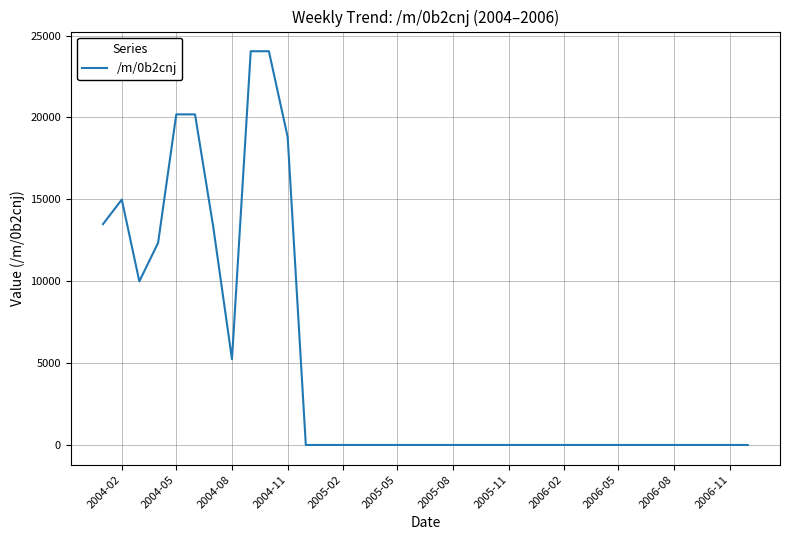

What is the difference between the maximum and minimum values?

24042.5